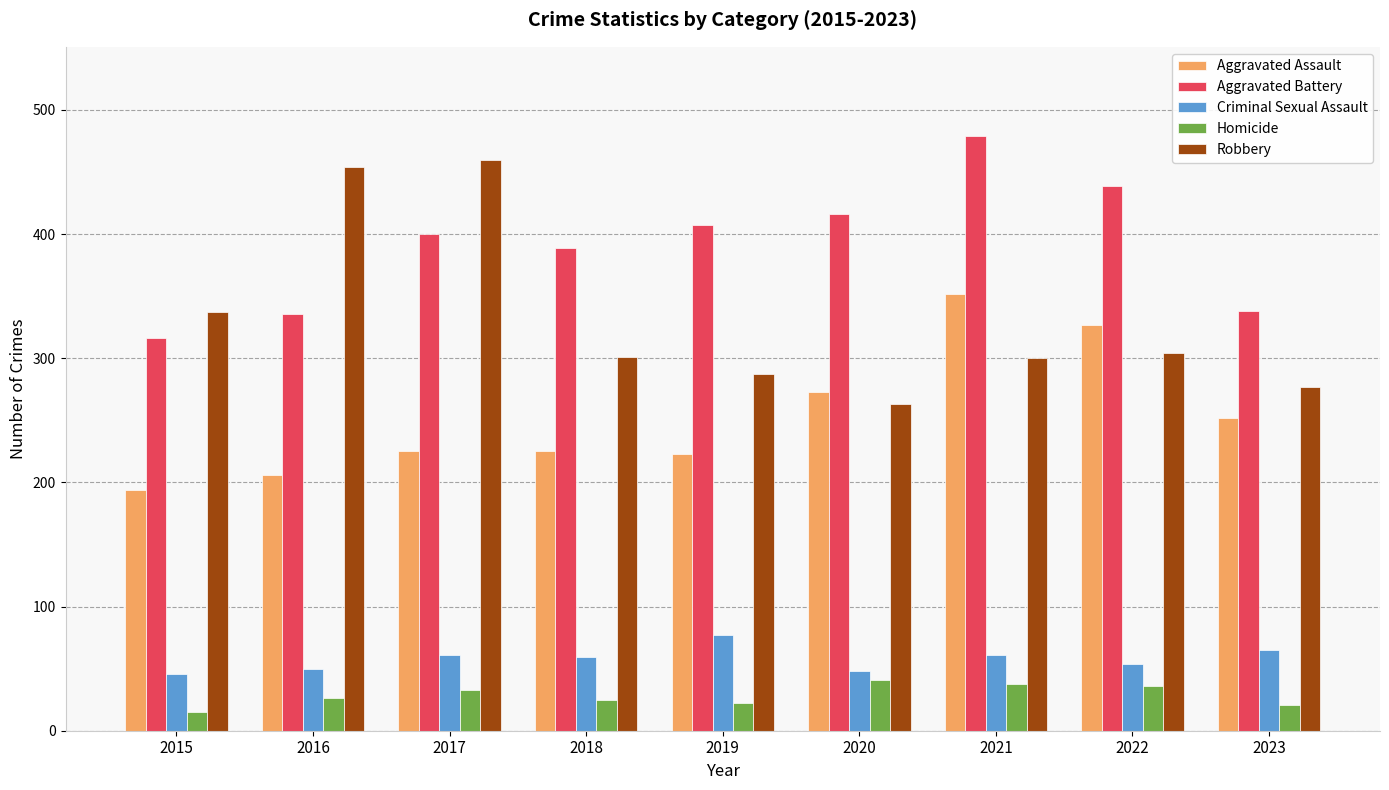

Which label corresponds to the smallest value in the chart?

2015